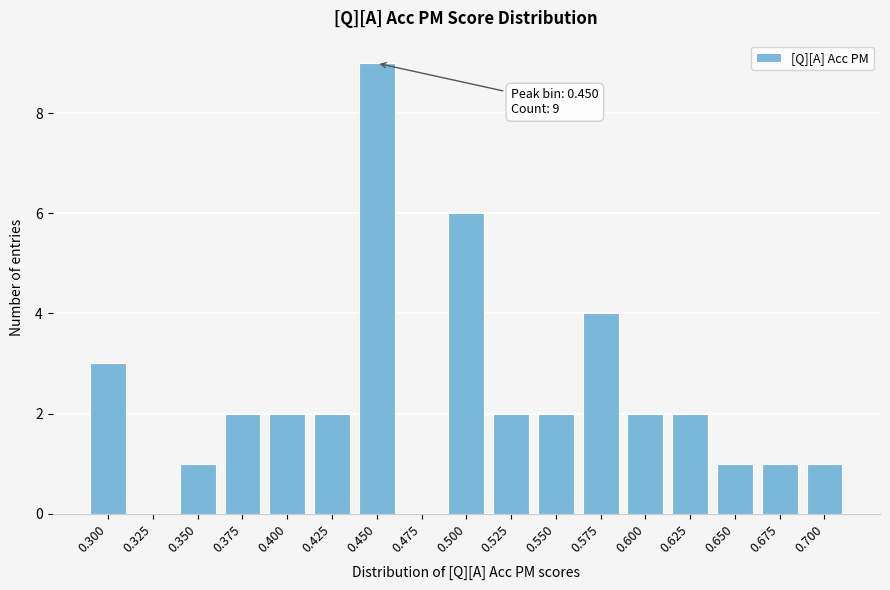

Reading right to left, what are all the values shown in this chart?

0.700=1	0.675=1	0.650=1	0.625=2	0.600=2	0.575=4	0.550=2	0.525=2	0.500=6	0.475=0	0.450=9	0.425=2	0.400=2	0.375=2	0.350=1	0.325=0	0.300=3